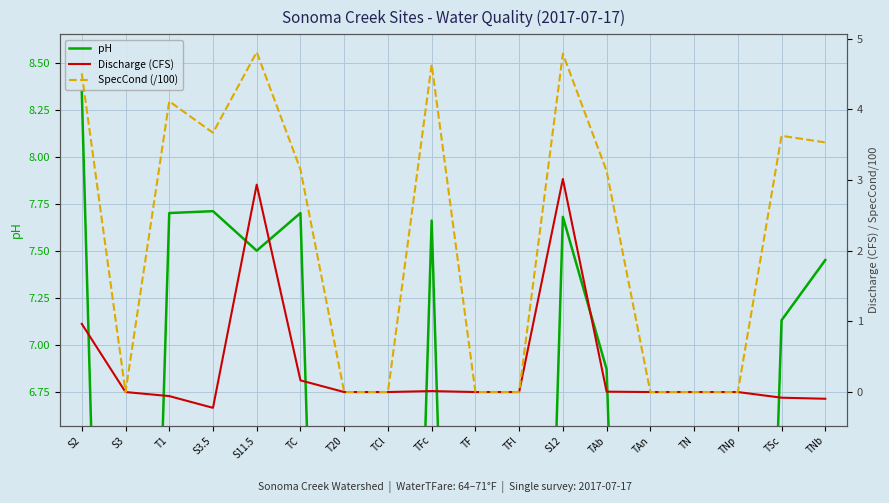

At which category is the sum across all series the highest?

S12